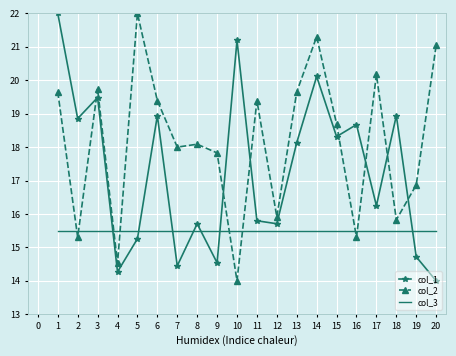

The col_2 series shows 28.1 at 12. True or false?

False